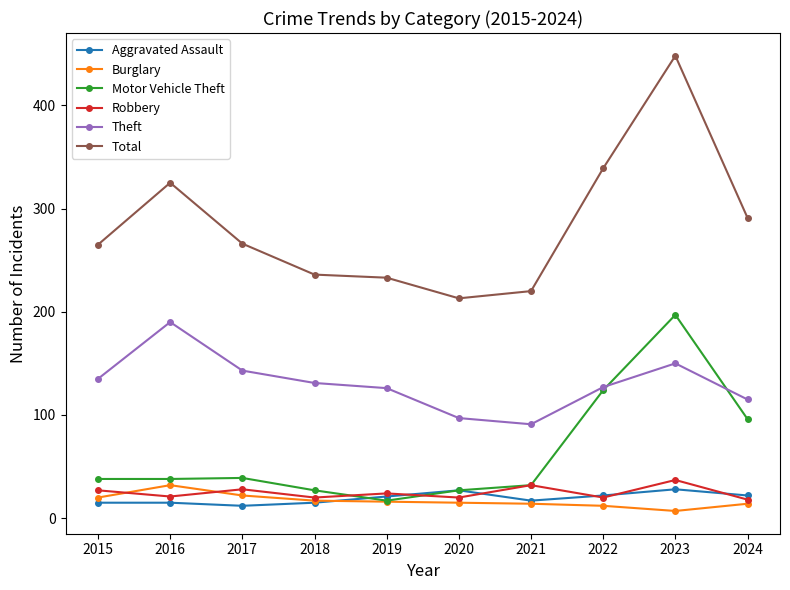

Which series has the largest total across all categories?

Total